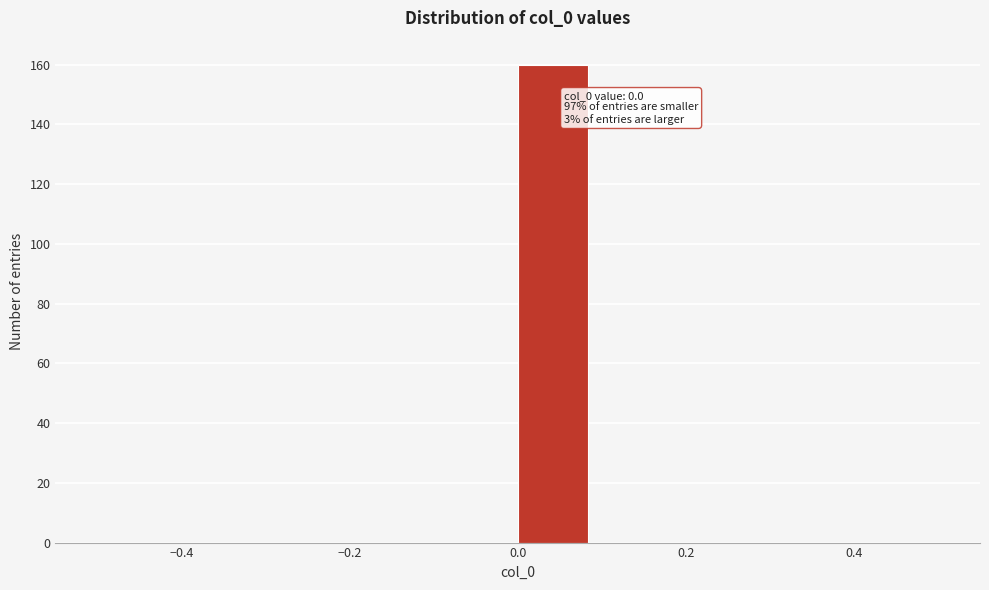

Which range on the x-axis has the tallest bar?

0.00 to 0.08